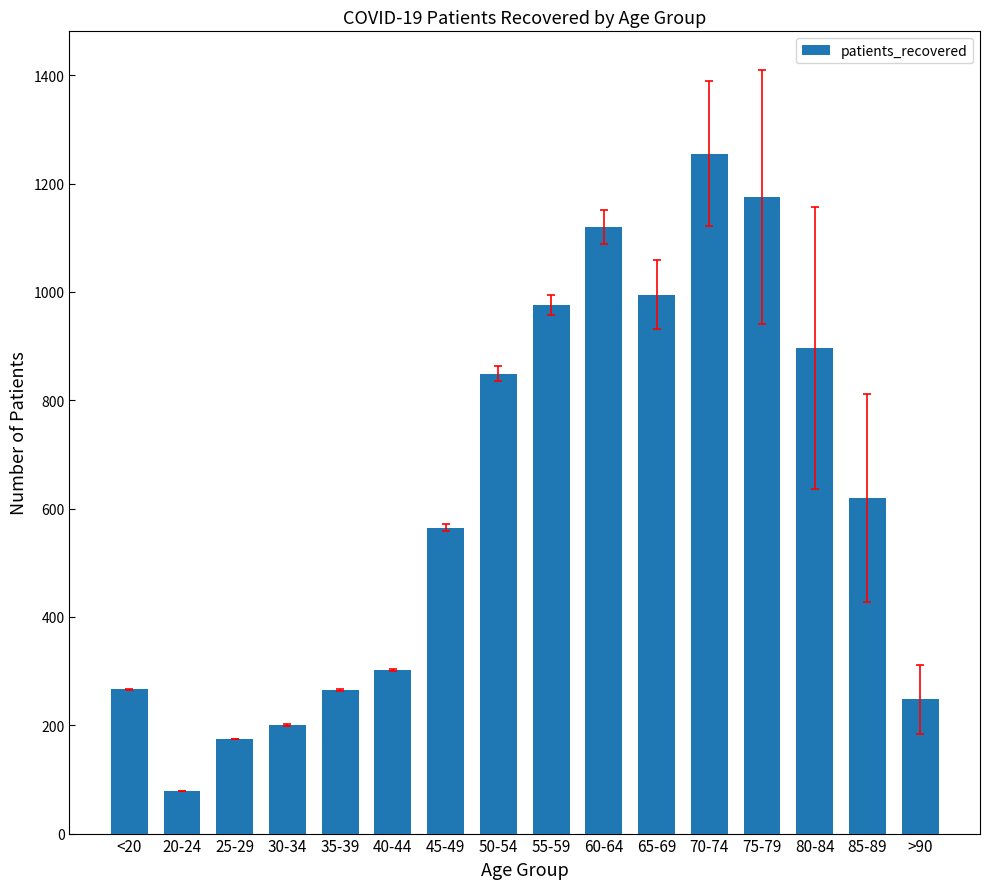

What is the change in value from 50-54 to 65-69?

+146